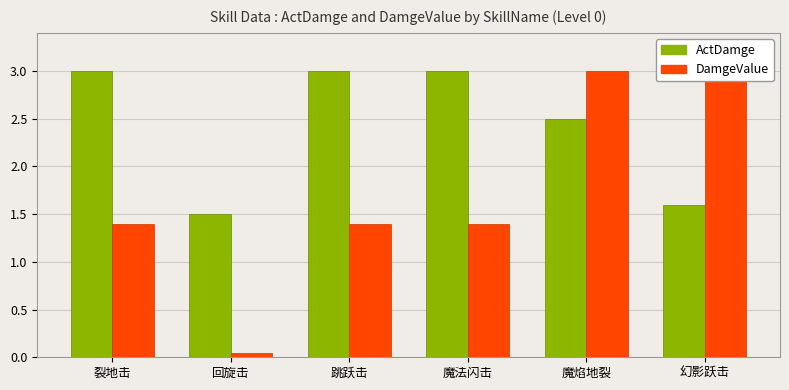

Reading left to right, transcribe all the data shown in this chart.

ActDamge: 裂地击=3.0	回旋击=1.5	跳跃击=3.0	魔法闪击=3.0	魔焰地裂=2.5	幻影跃击=1.6
DamgeValue (scaled): 裂地击=1.4	回旋击=0.0	跳跃击=1.4	魔法闪击=1.4	魔焰地裂=3.0	幻影跃击=3.0